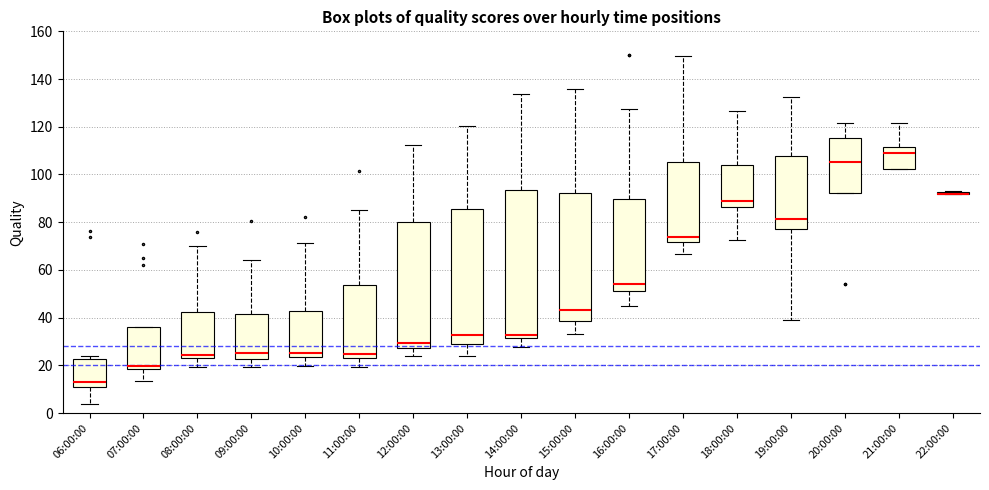

Reading left to right, transcribe this box plot: for each box, give where its median line is, the range the box spans, and where its two whiskers end, as read against the y-axis. The values are not printed on the chart, so give them approximately, as read against the axis.

06:00:00: median 14, box 12 to 22, whiskers 4 to 24
07:00:00: median 20, box 18 to 36, whiskers 14 to 36
08:00:00: median 24 (just above the box's lower edge), box 24 to 42, whiskers 20 to 70
09:00:00: median 26, box 22 to 42, whiskers 20 to 64
10:00:00: median 26, box 24 to 42, whiskers 20 to 72
11:00:00: median 24 (just above the box's lower edge), box 24 to 54, whiskers 20 to 84
12:00:00: median 30, box 28 to 80, whiskers 24 to 112
13:00:00: median 32, box 28 to 86, whiskers 24 to 120
14:00:00: median 32 (just above the box's lower edge), box 32 to 94, whiskers 28 to 134
15:00:00: median 44, box 38 to 92, whiskers 34 to 136
16:00:00: median 54, box 52 to 90, whiskers 46 to 128
17:00:00: median 74, box 72 to 106, whiskers 66 to 150
18:00:00: median 88, box 86 to 104, whiskers 72 to 126
19:00:00: median 82, box 78 to 108, whiskers 40 to 132
20:00:00: median 106, box 92 to 116, whiskers 92 to 122
21:00:00: median 110, box 102 to 112, whiskers 102 to 122
22:00:00: box collapsed to a line at 92, whiskers 92 to 94